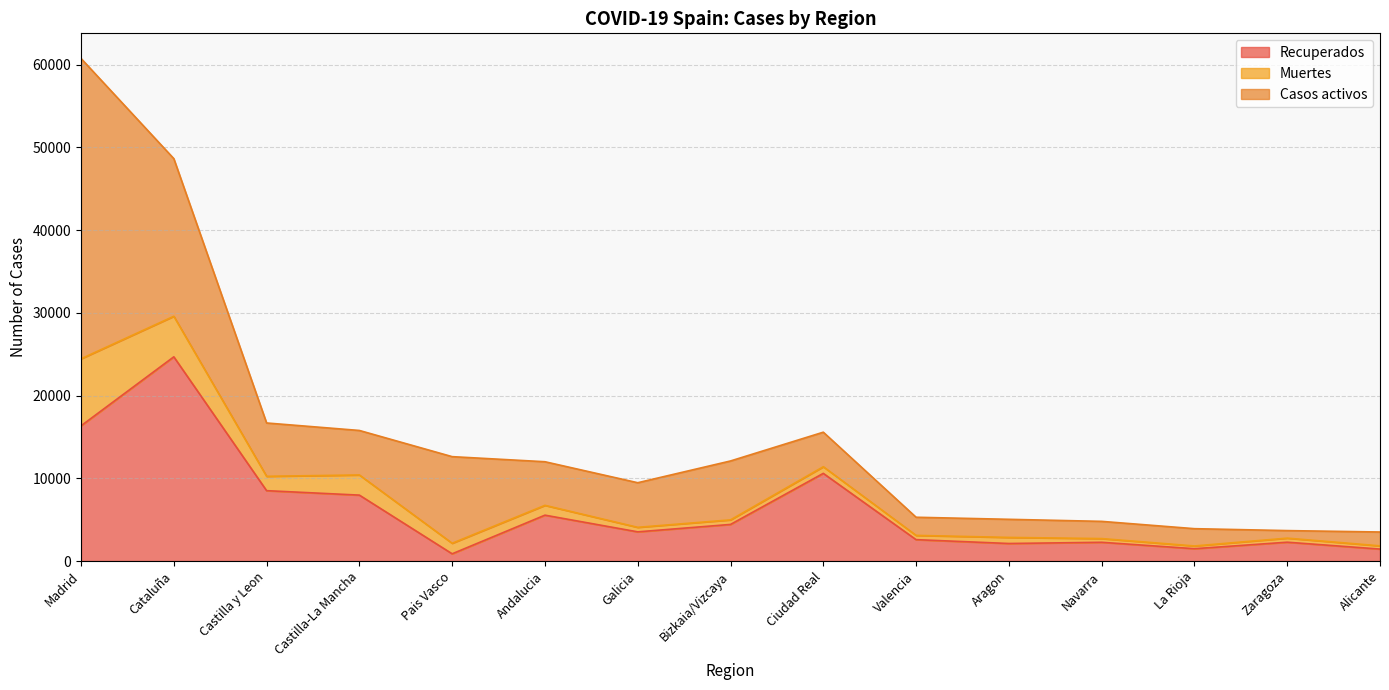

Reading left to right, transcribe all the data shown in this chart.

Recuperados: Madrid=16346	Cataluña=24689	Castilla y Leon=8506	Castilla-La Mancha=7967	Pais Vasco=871	Andalucia=5544	Galicia=3526	Bizkaia/Vizcaya=4423	Ciudad Real=10597	Valencia=2583	Aragon=2117	Navarra=2264	La Rioja=1489	Zaragoza=2274	Alicante=1443
Muertes: Madrid=8105	Cataluña=4905	Castilla y Leon=1736	Castilla-La Mancha=2436	Pais Vasco=1274	Andalucia=1188	Galicia=547	Bizkaia/Vizcaya=551	Ciudad Real=802	Valencia=515	Aragon=736	Navarra=448	La Rioja=330	Zaragoza=491	Alicante=388
Casos activos: Madrid=36314	Cataluña=19060	Castilla y Leon=6448	Castilla-La Mancha=5382	Pais Vasco=10474	Andalucia=5272	Galicia=5393	Bizkaia/Vizcaya=7124	Ciudad Real=4178	Valencia=2194	Aragon=2189	Navarra=2082	La Rioja=2091	Zaragoza=913	Alicante=1677